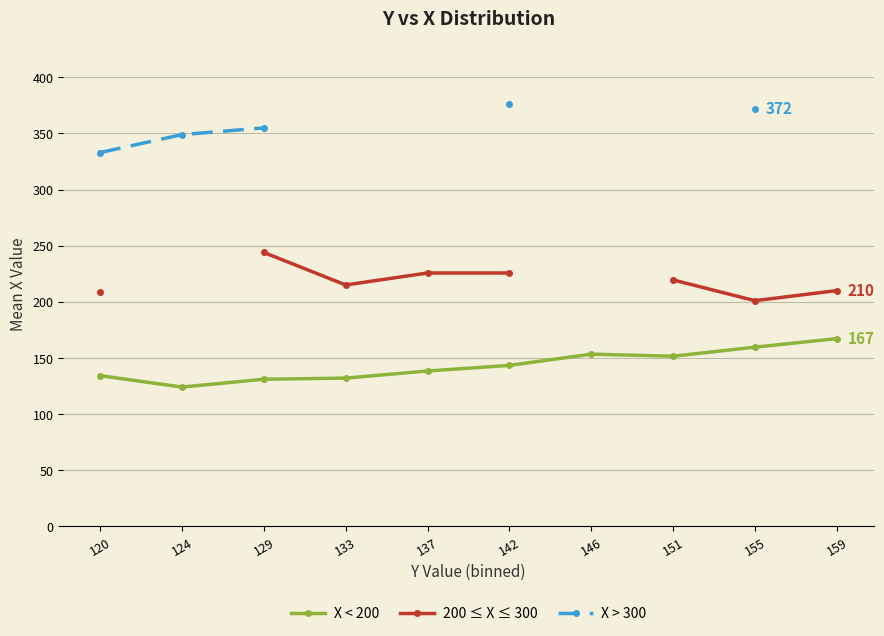

Which has a higher value, 142 or 155?

155